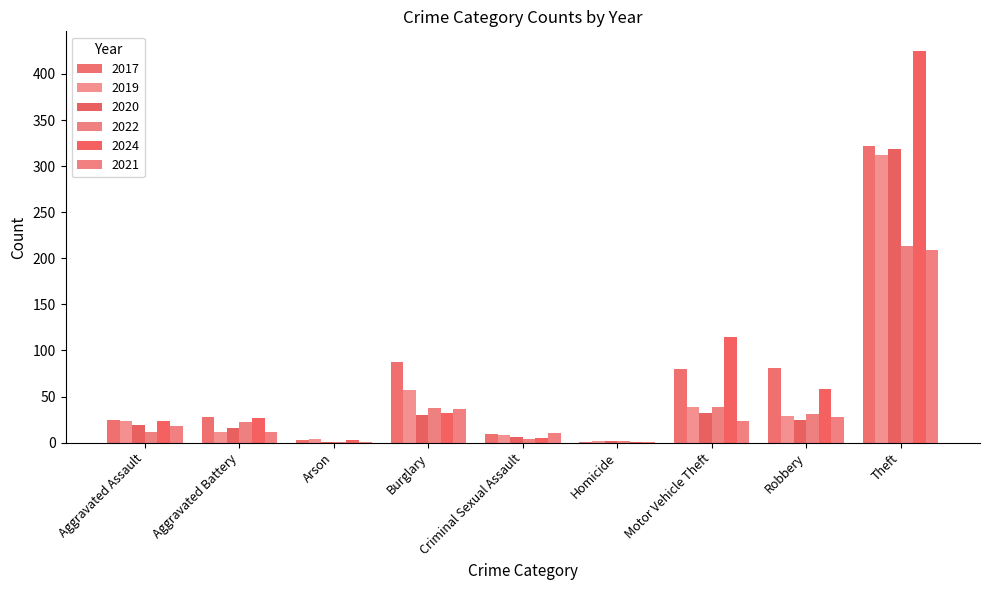

What is the difference between the 2022 values at Criminal Sexual Assault and Theft?

209